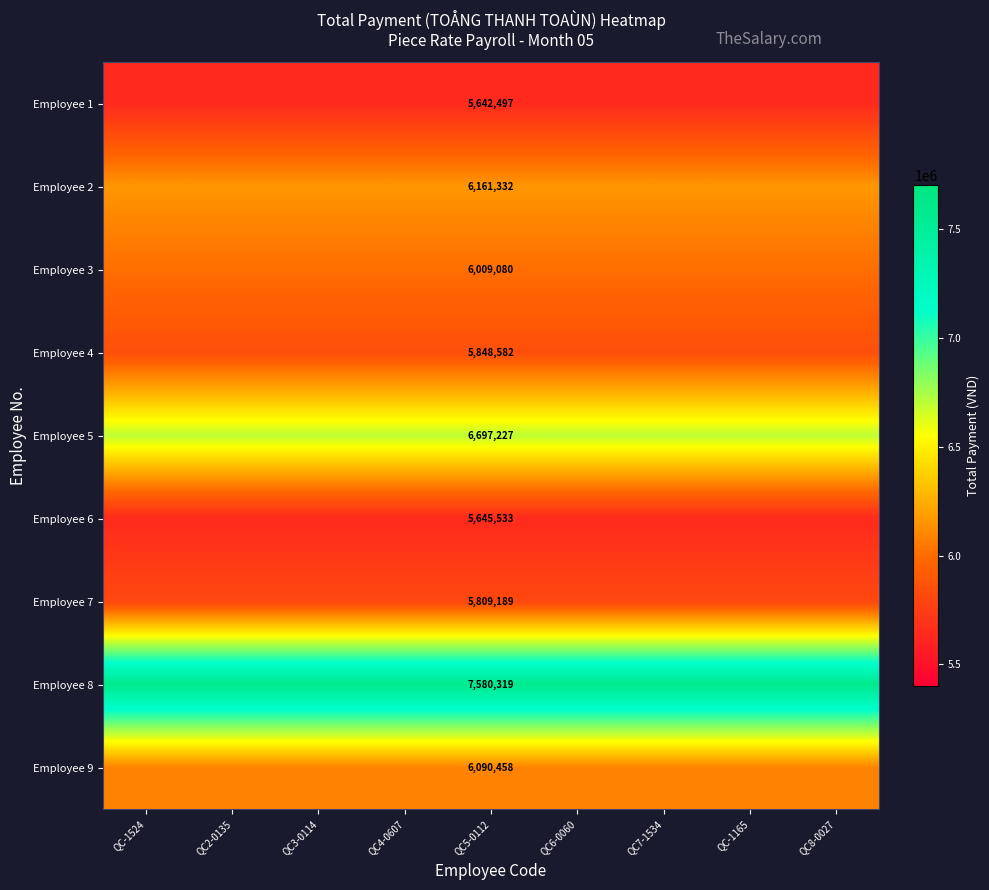

Is the value of Employee 7 at QC5-0112 greater than the value of Employee 9 at QC5-0112?

No